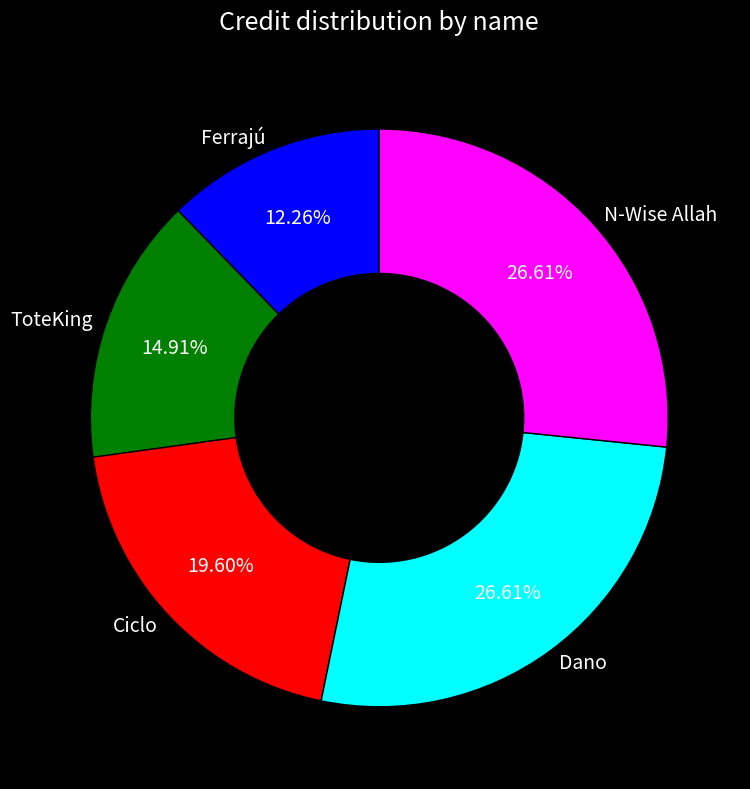

To the nearest percent, what portion does Ciclo represent?

20%